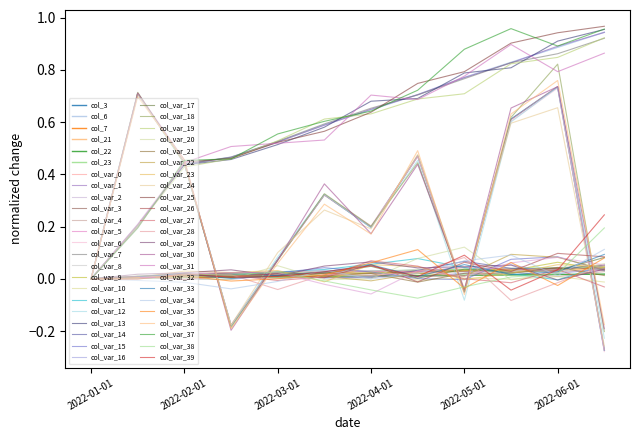

Is this an area chart (filled region under the line)?

No